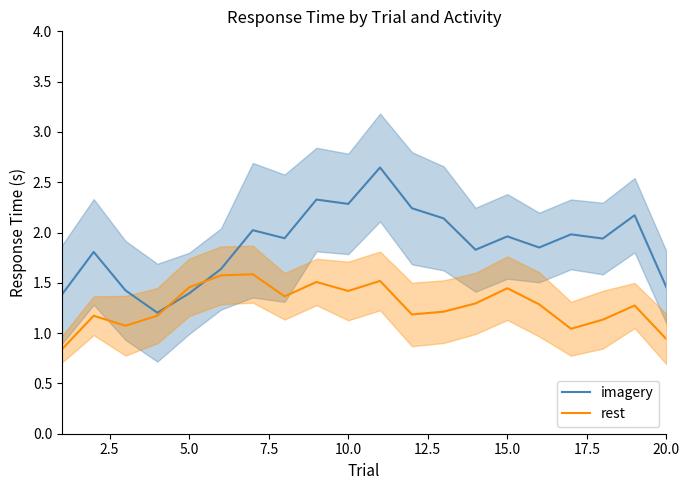

True or false: rest has a value of 2.5 at 15.0.

False